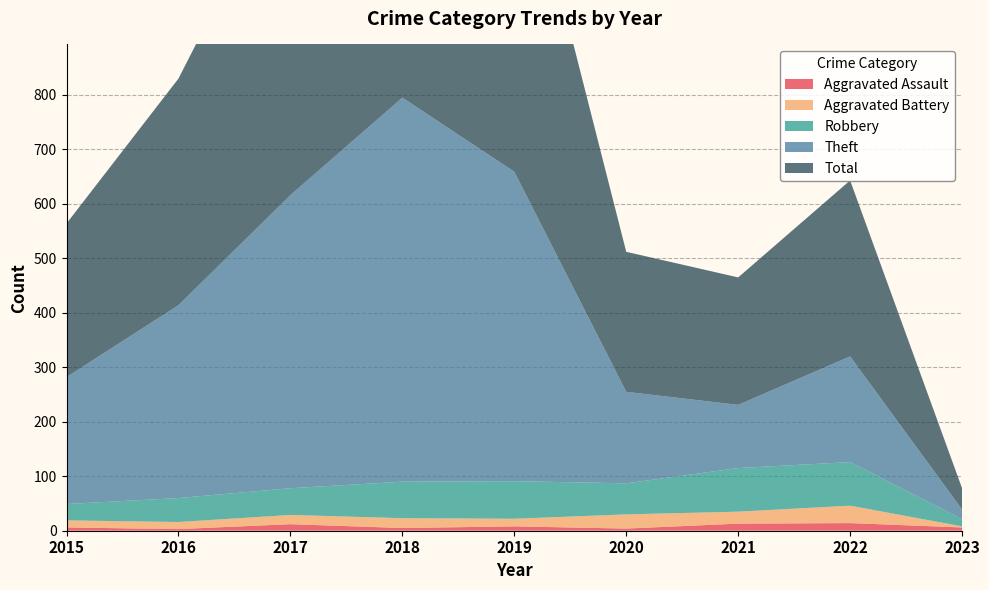

Reading left to right, list all the values displayed in this chart.

Aggravated Assault: 2015=6	2016=3	2017=12	2018=5	2019=8	2020=4	2021=13	2022=14	2023=6
Aggravated Battery: 2015=13	2016=13	2017=17	2018=18	2019=14	2020=26	2021=22	2022=32	2023=2
Robbery: 2015=30	2016=44	2017=49	2018=67	2019=69	2020=57	2021=80	2022=80	2023=13
Theft: 2015=233	2016=354	2017=538	2018=705	2019=568	2020=168	2021=116	2022=194	2023=18
Total: 2015=282	2016=416	2017=617	2018=797	2019=660	2020=257	2021=234	2022=323	2023=39